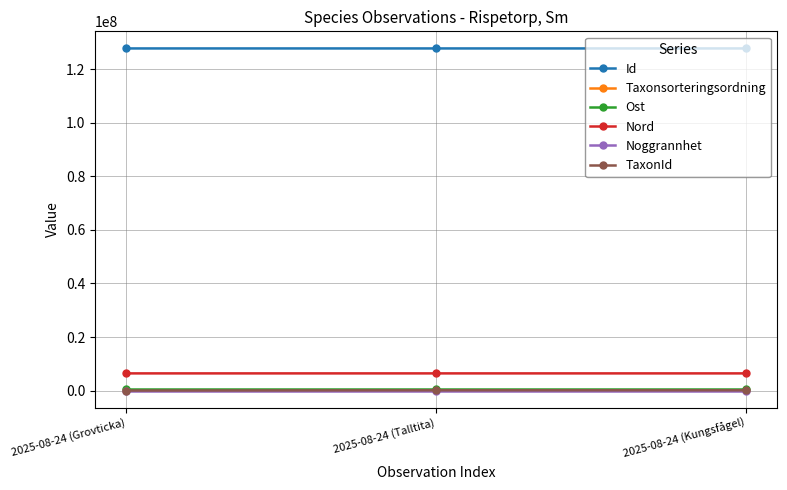

At which label does Taxonsorteringsordning first exceed 58055?

2025-08-24 (Grovticka)